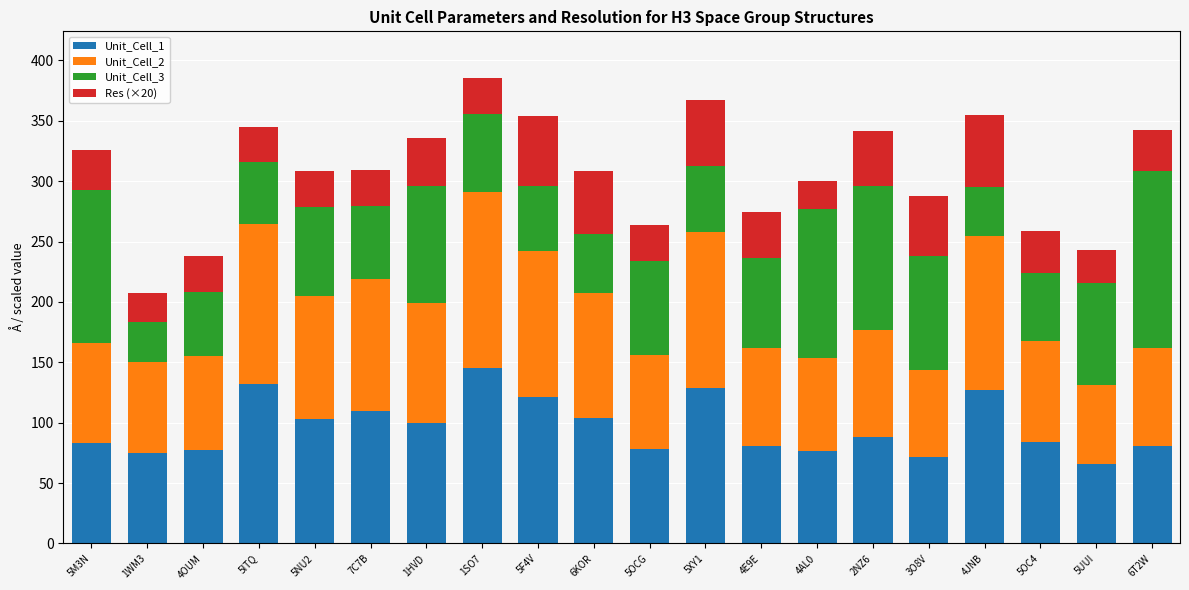

What is the difference between the Unit_Cell_1 values at 5ITQ and 5UUI?

66.8